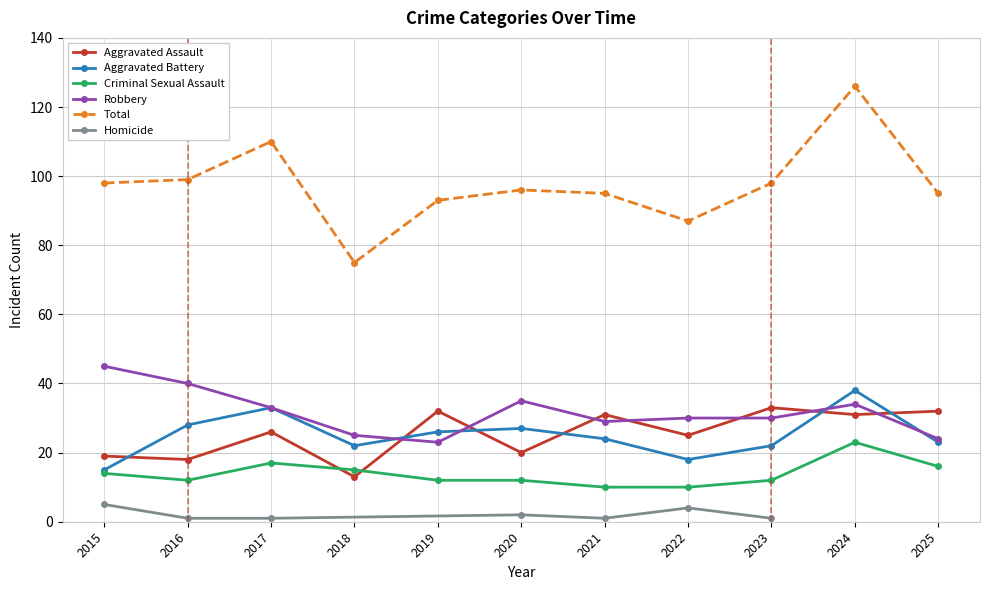

Between 2021 and 2022, which series saw the biggest shift?

Total